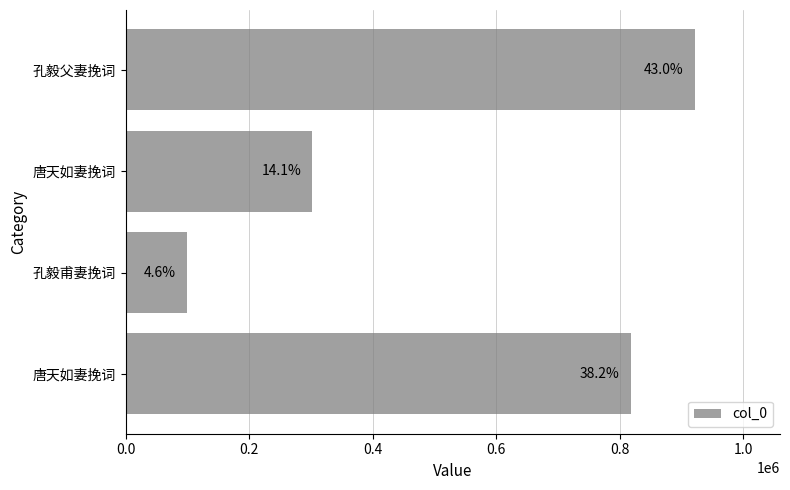

How many bars are there in total?

4